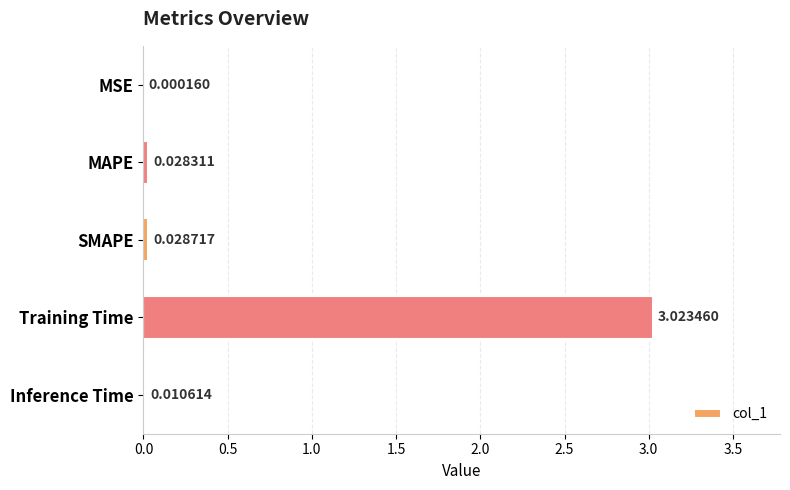

What is the sum of the values at SMAPE and Training Time?

3.1